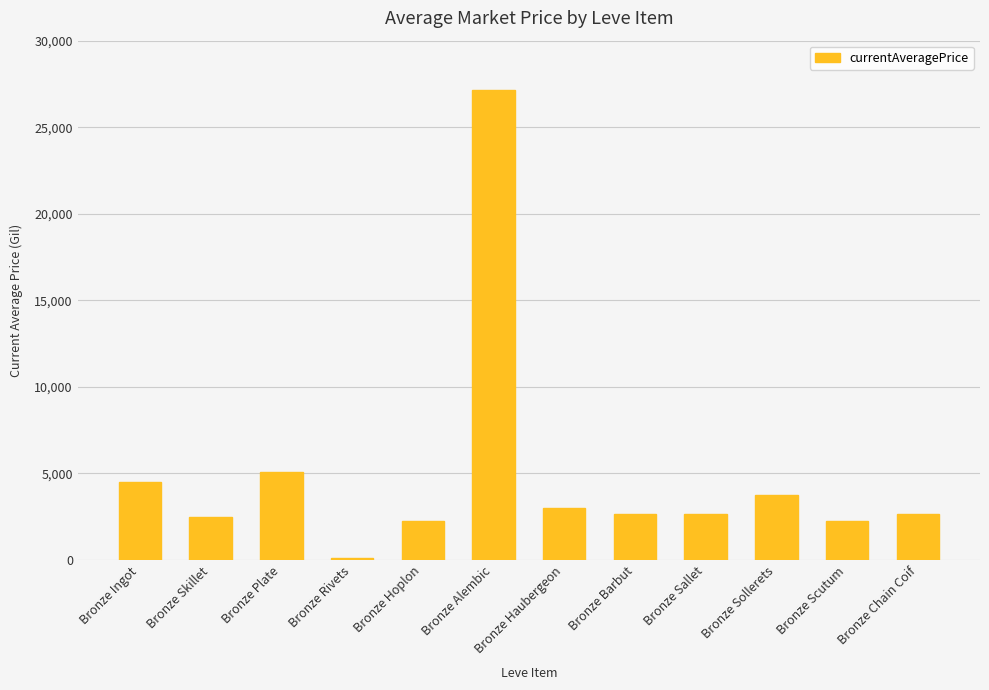

What is the difference between the values at Bronze Haubergeon and Bronze Plate?

2060.0